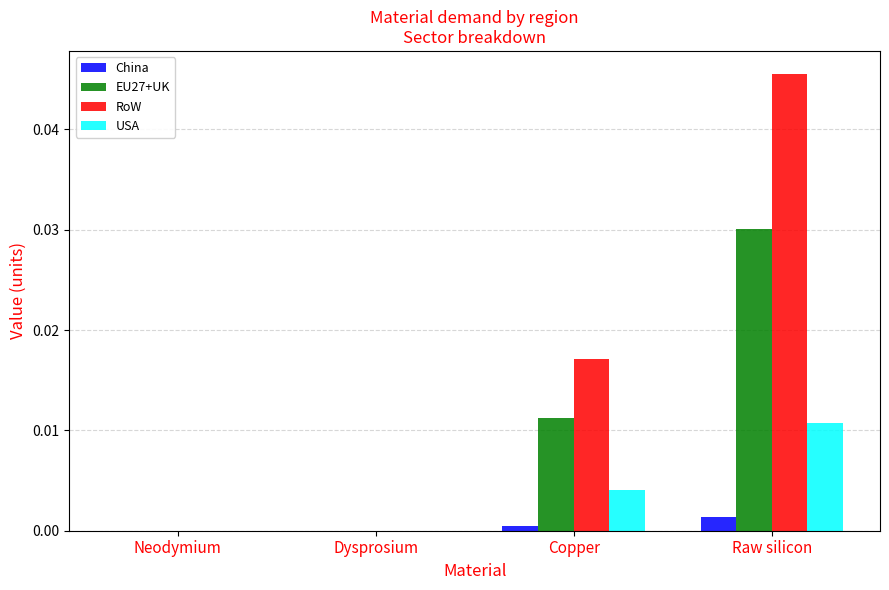

Which label corresponds to the largest value in the chart?

Raw silicon